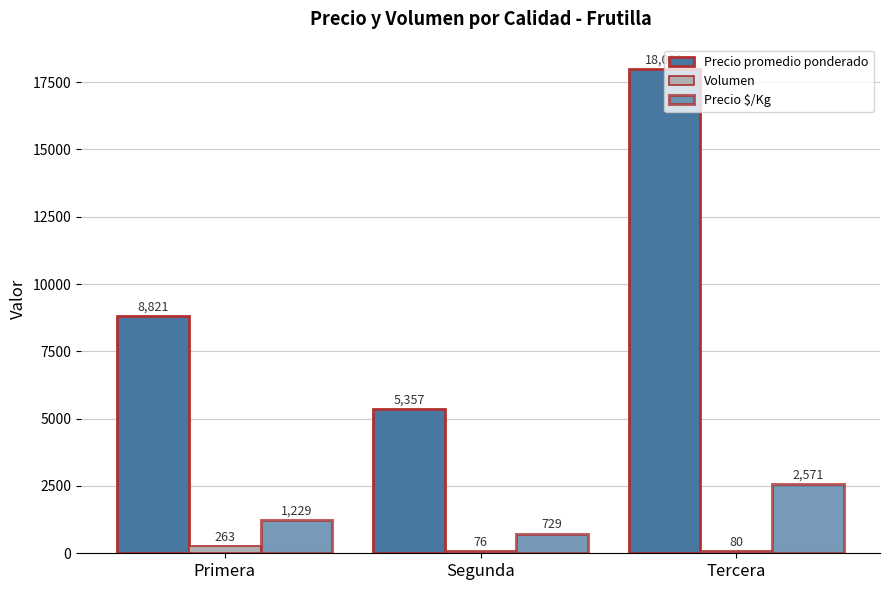

Which series has the largest total across all categories?

Precio promedio ponderado